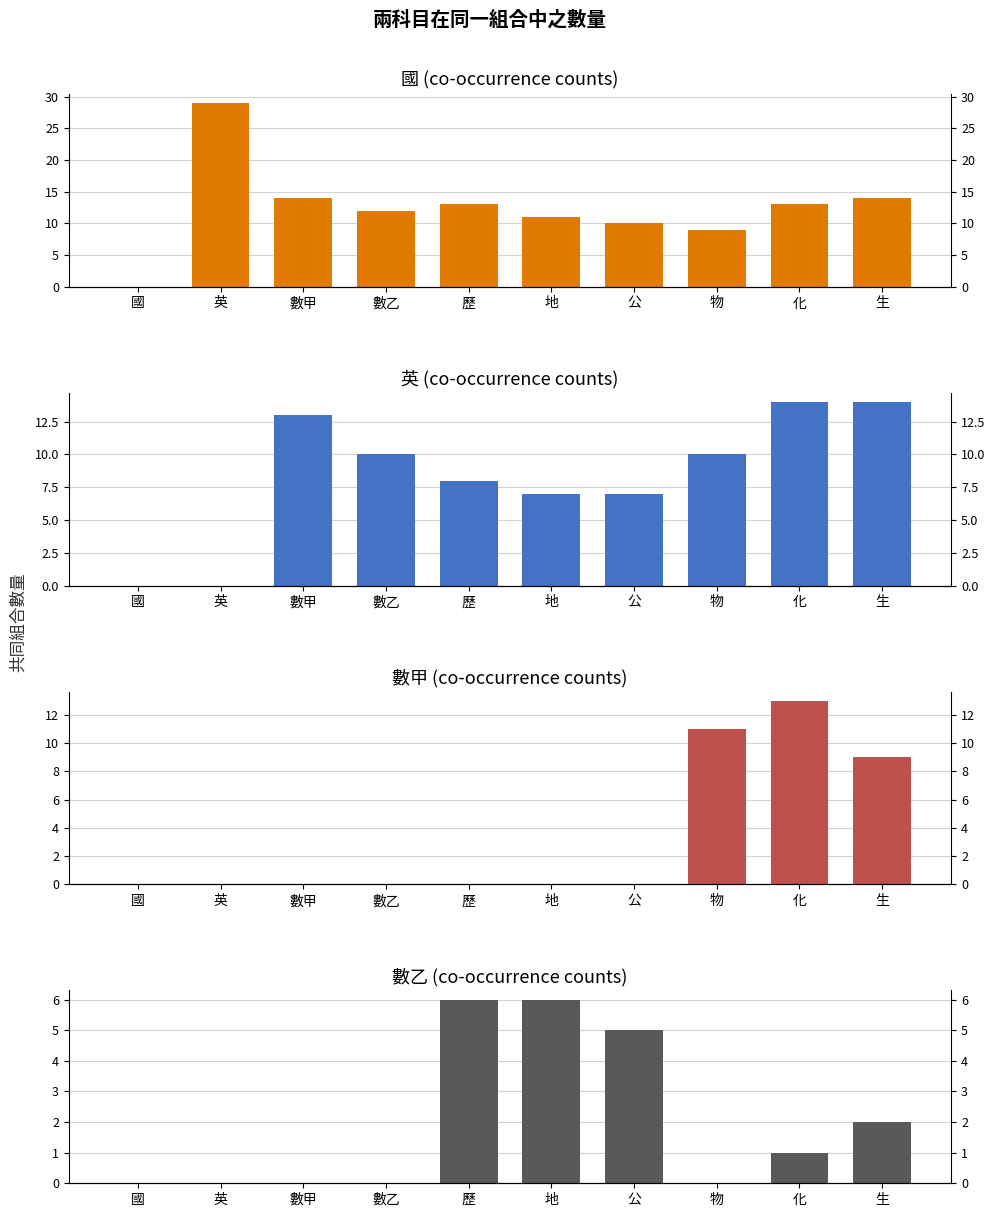

How many bars are there in total?

40